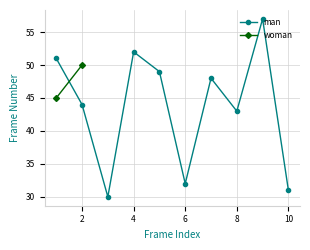

The man series shows 9 at 6. True or false?

False